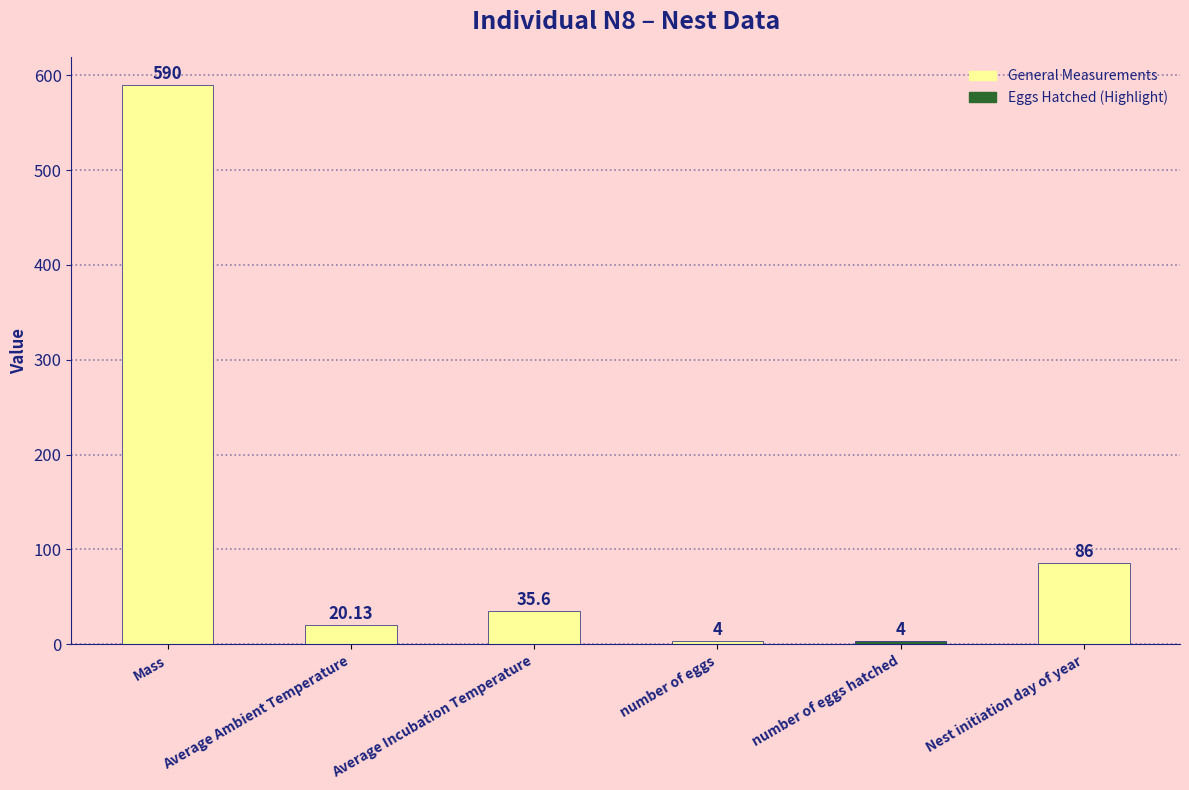

Count the number of values greater than 35.

3